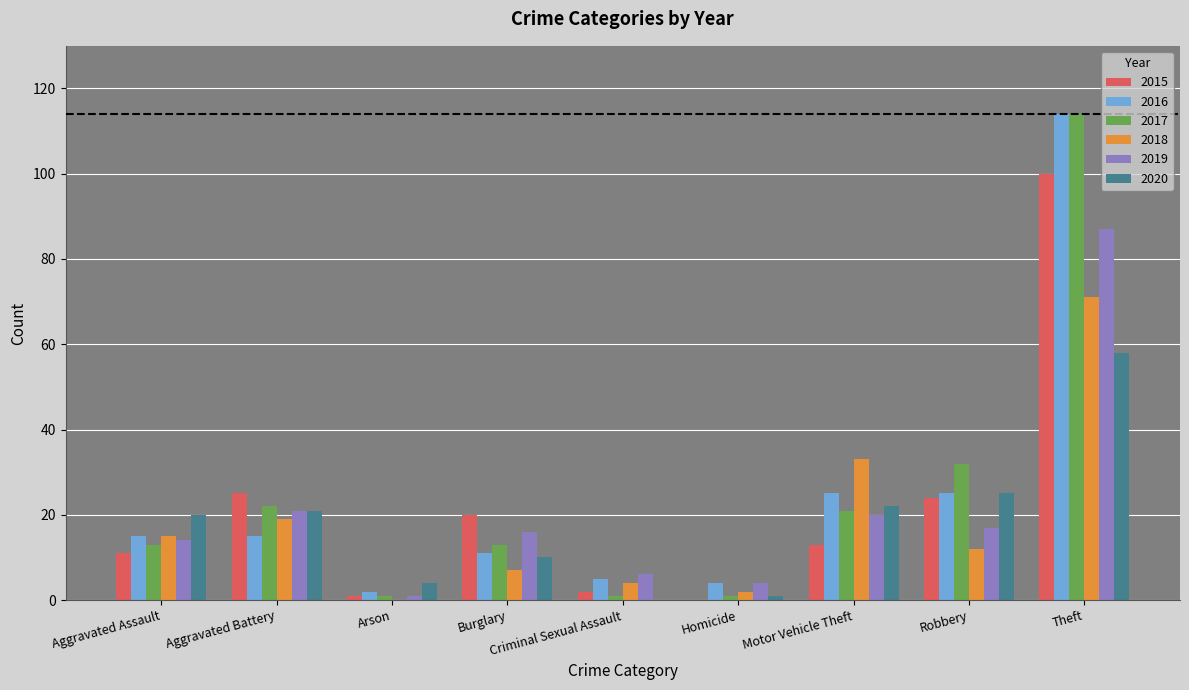

What is the sum of all 2017 values?

218